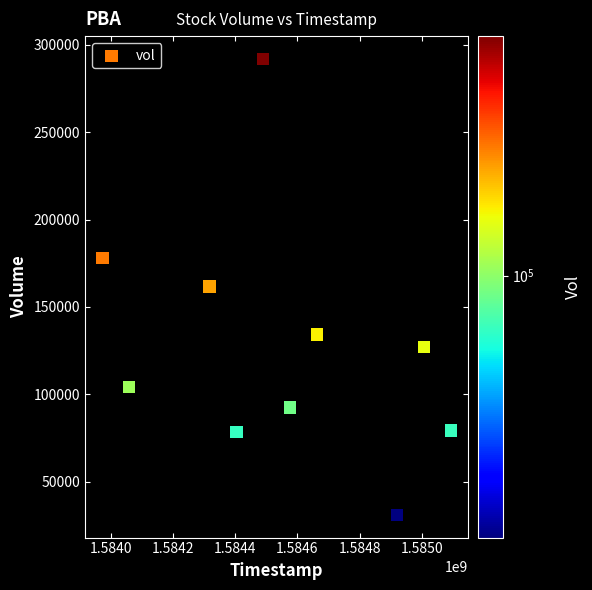

What is the average X value?

1584550080